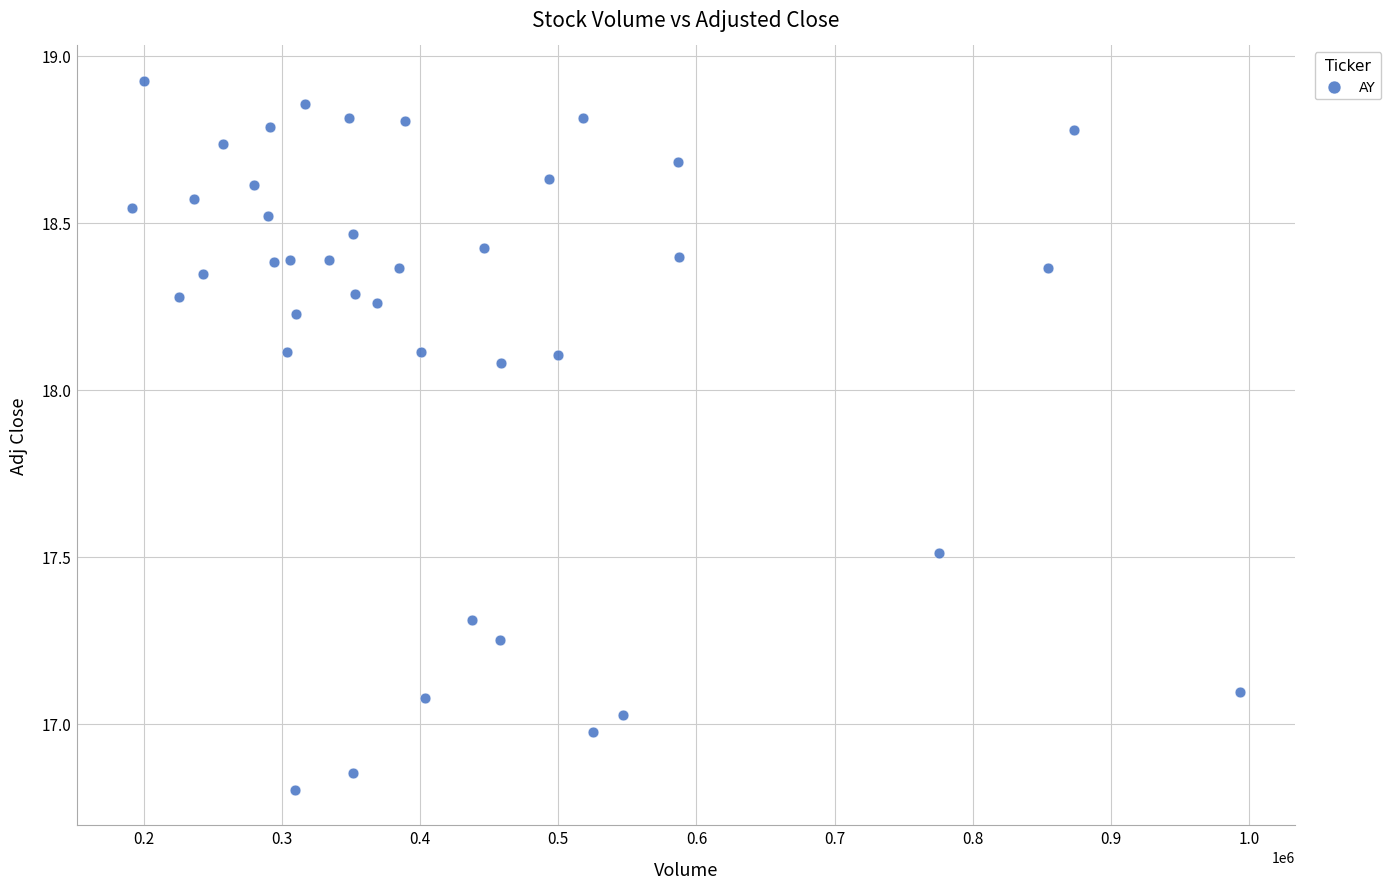

What is the range of X values (max minus min)?

802200.0